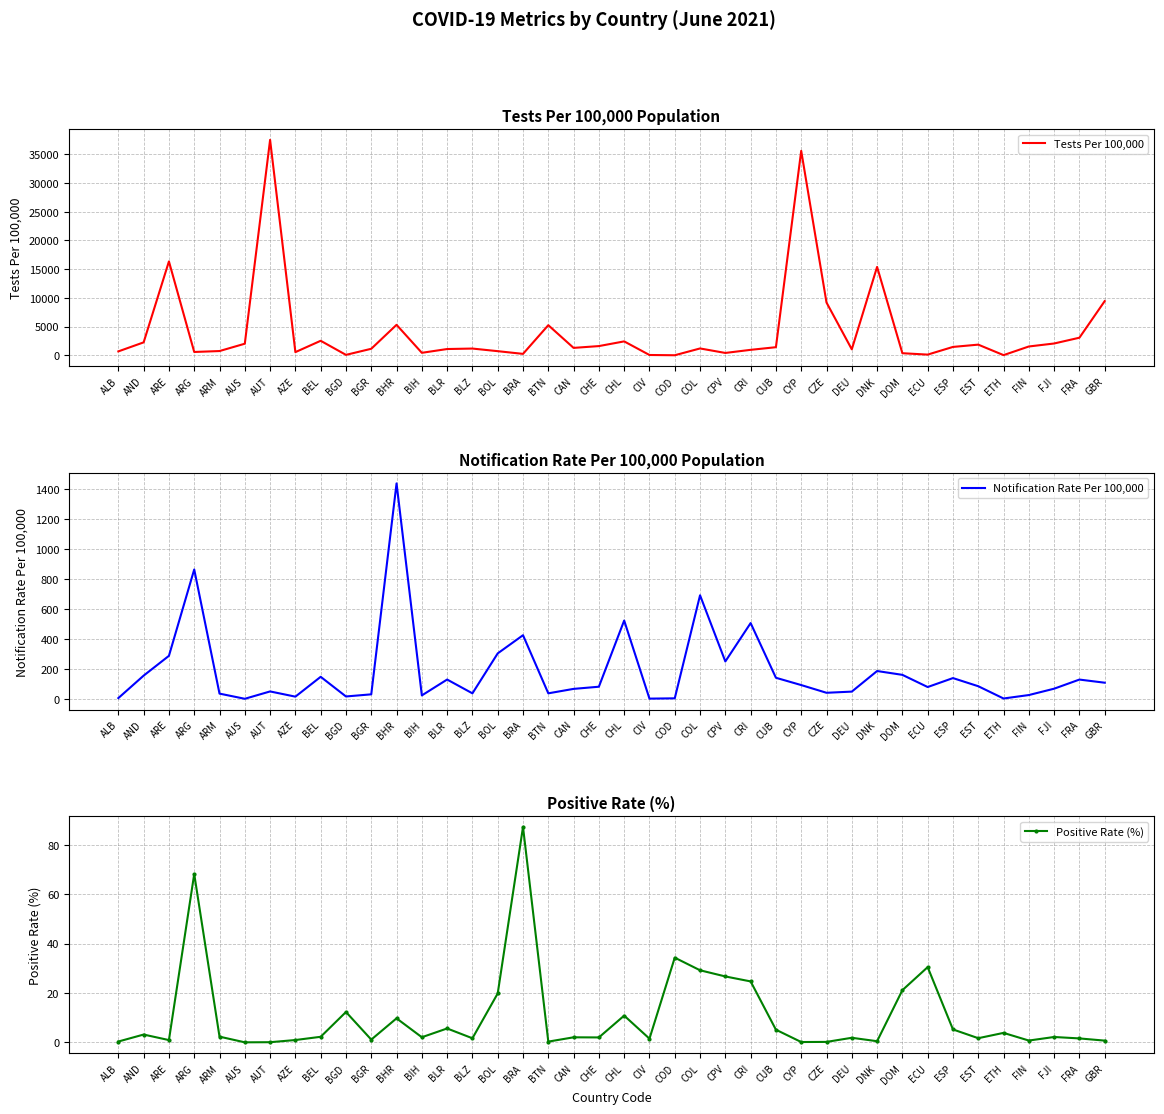

Which category has the highest value across all series?

AUT